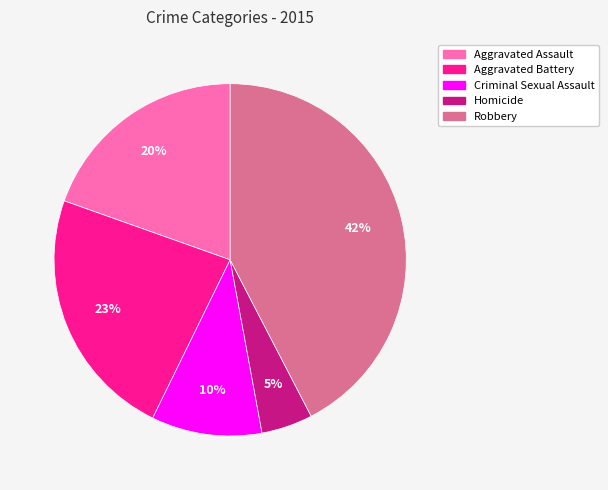

Combined, do Criminal Sexual Assault and Aggravated Assault account for over 50%?

No